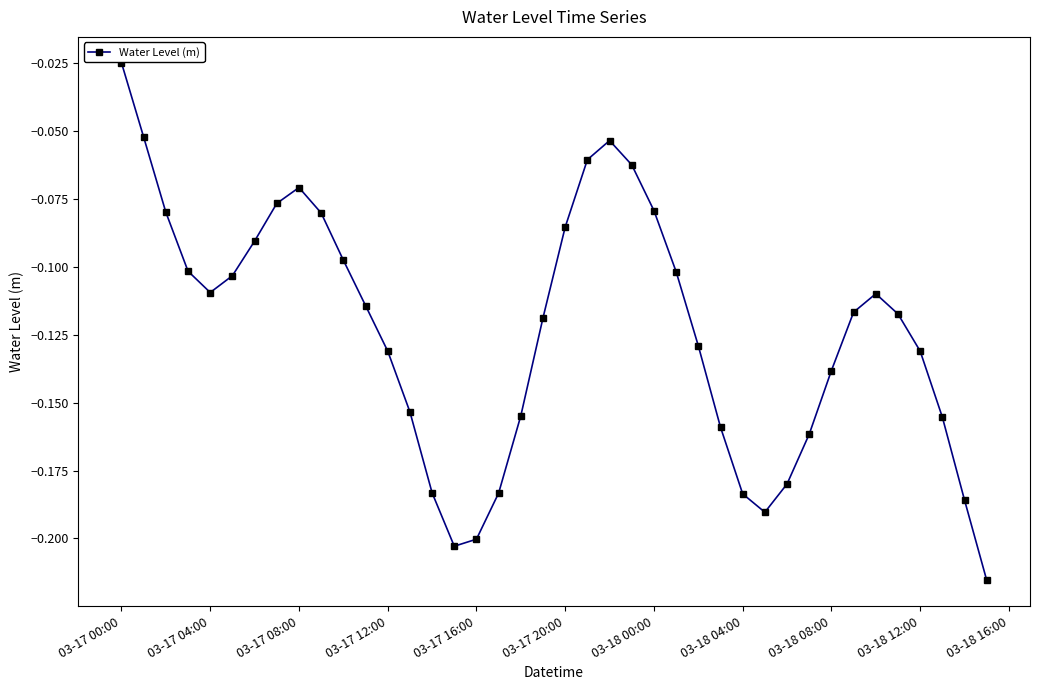

How many points are lower than both their immediate neighbors (excluding endpoints)?

3